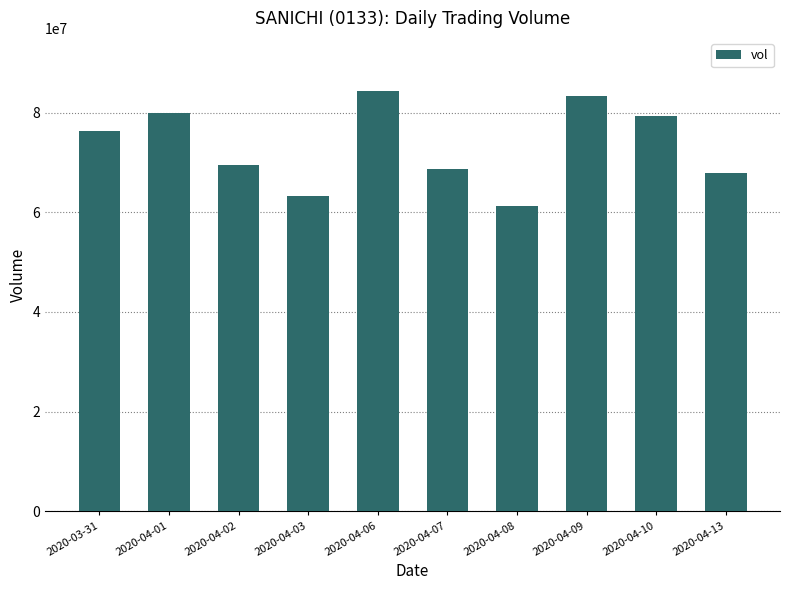

Is it true that the value at 2020-04-08 is 61299400?

True